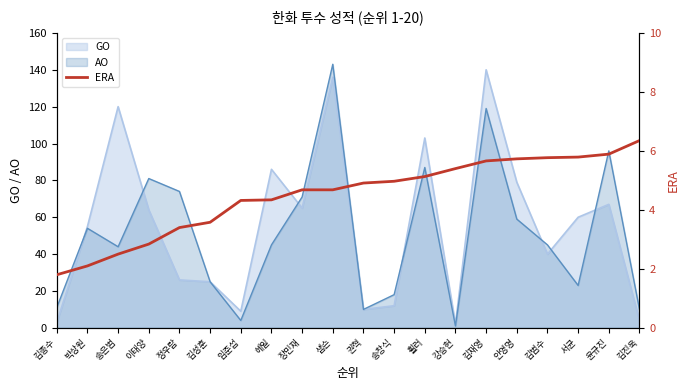

Rank the categories by value from lowest to highest.

김종수, 박상원, 송은범, 이태양, 정우람, 김성훈, 임준섭, 헤일, 장민재, 샘슨, 권혁, 송창식, 휠러, 강승현, 김재영, 안영명, 김범수, 서균, 윤규진, 김진욱